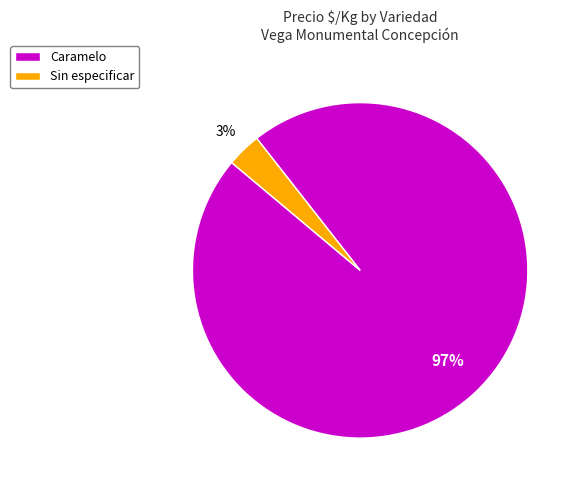

How many segments does this pie chart have?

2